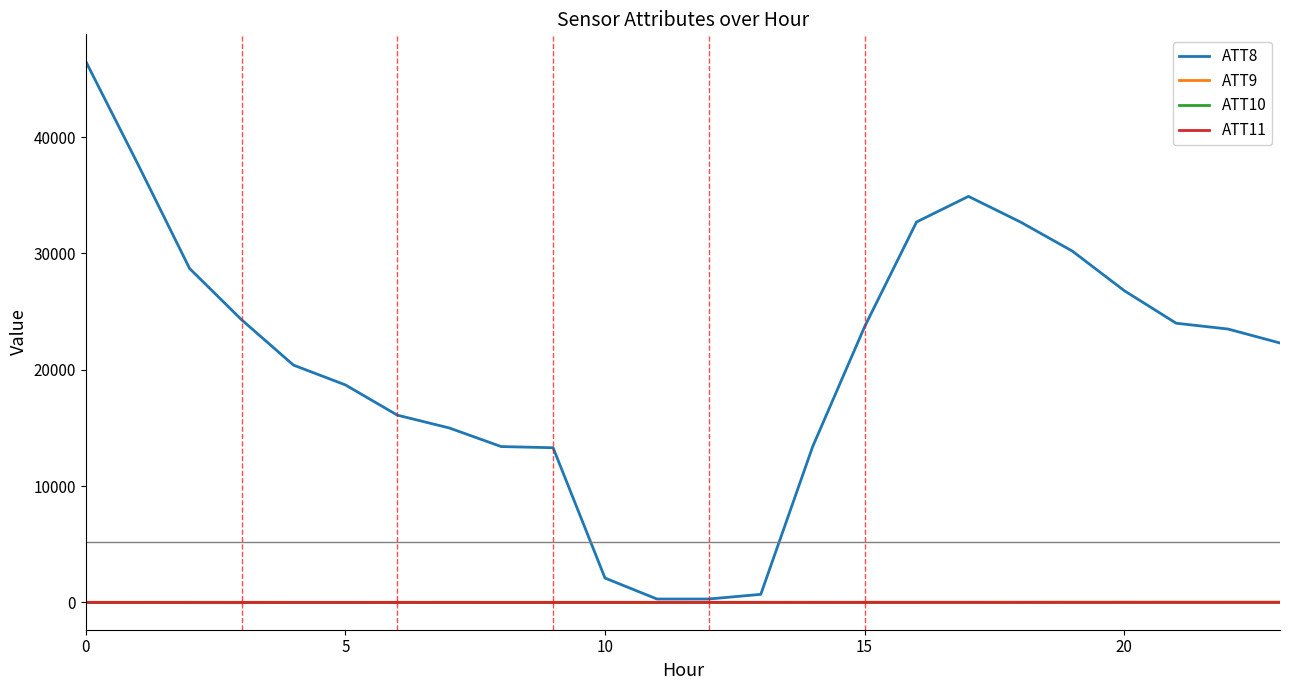

Count the number of data series in this chart.

4